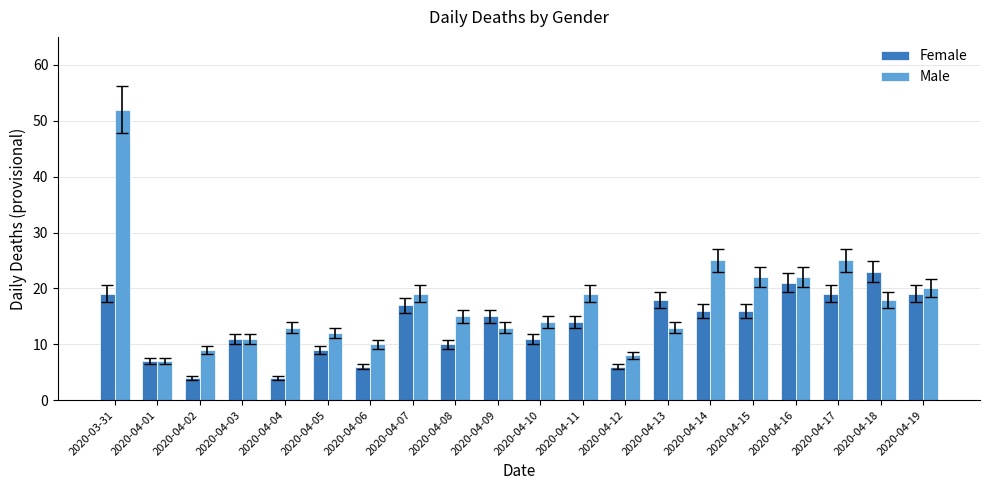

Which series changed the most between 2020-04-08 and 2020-04-17?

Male